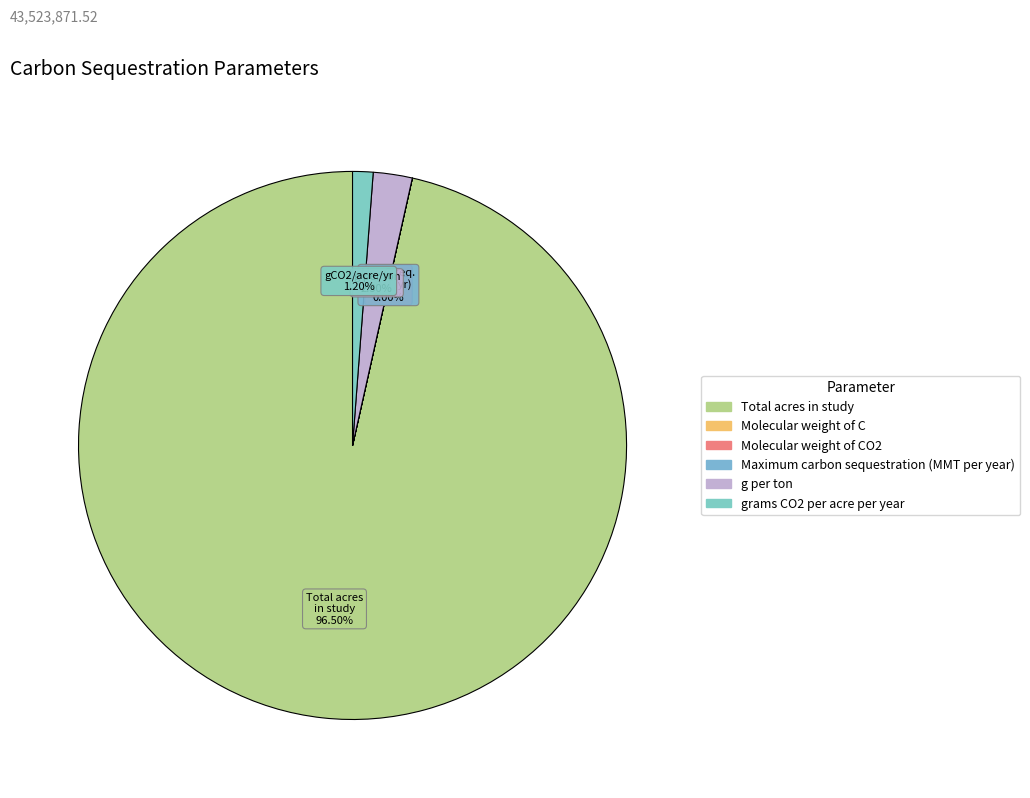

Is the sum of Maximum carbon sequestration (MMT per year) and g per ton greater than half?

No